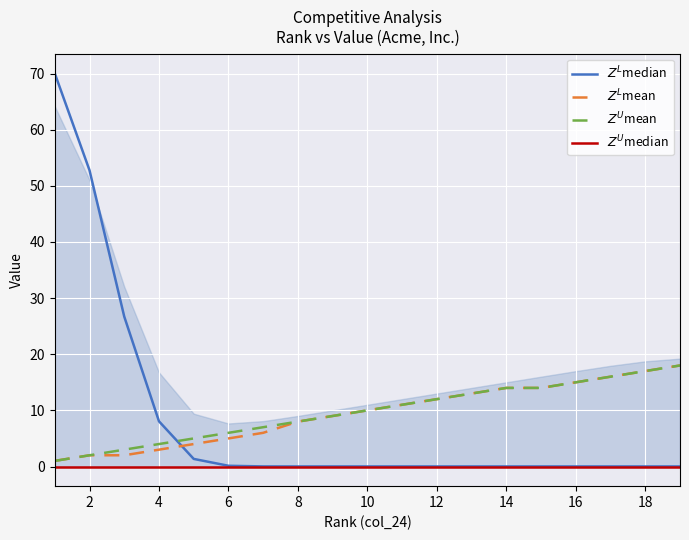

How many values in the $Z^L$mean series exceed 10?

9